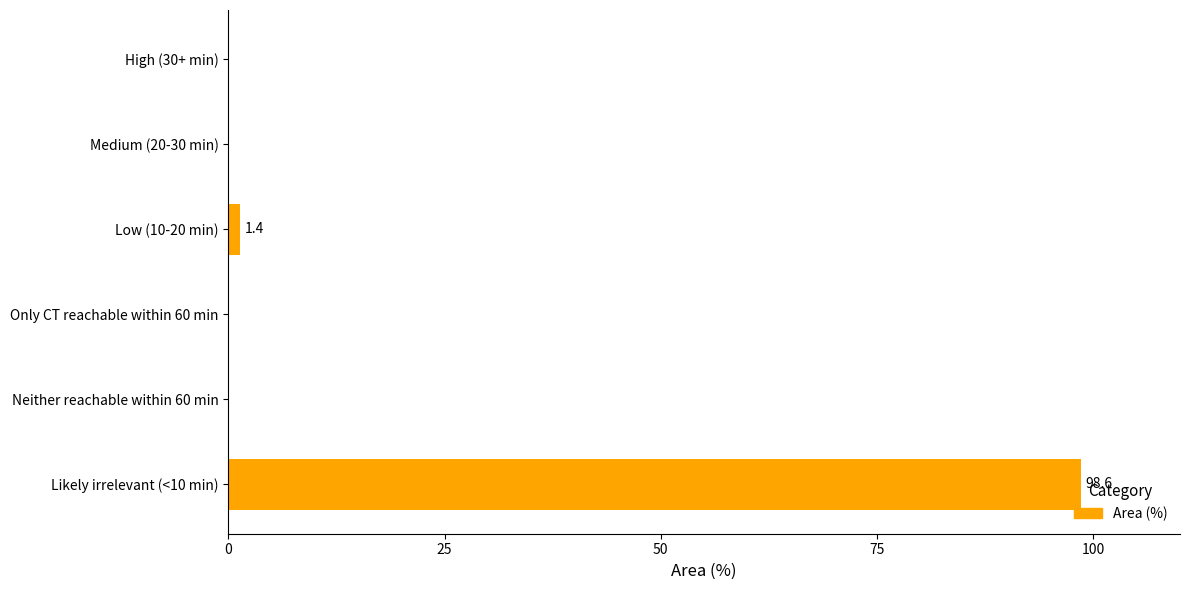

The chart shows a value of 0.0 at Neither reachable within 60 min. True or false?

True